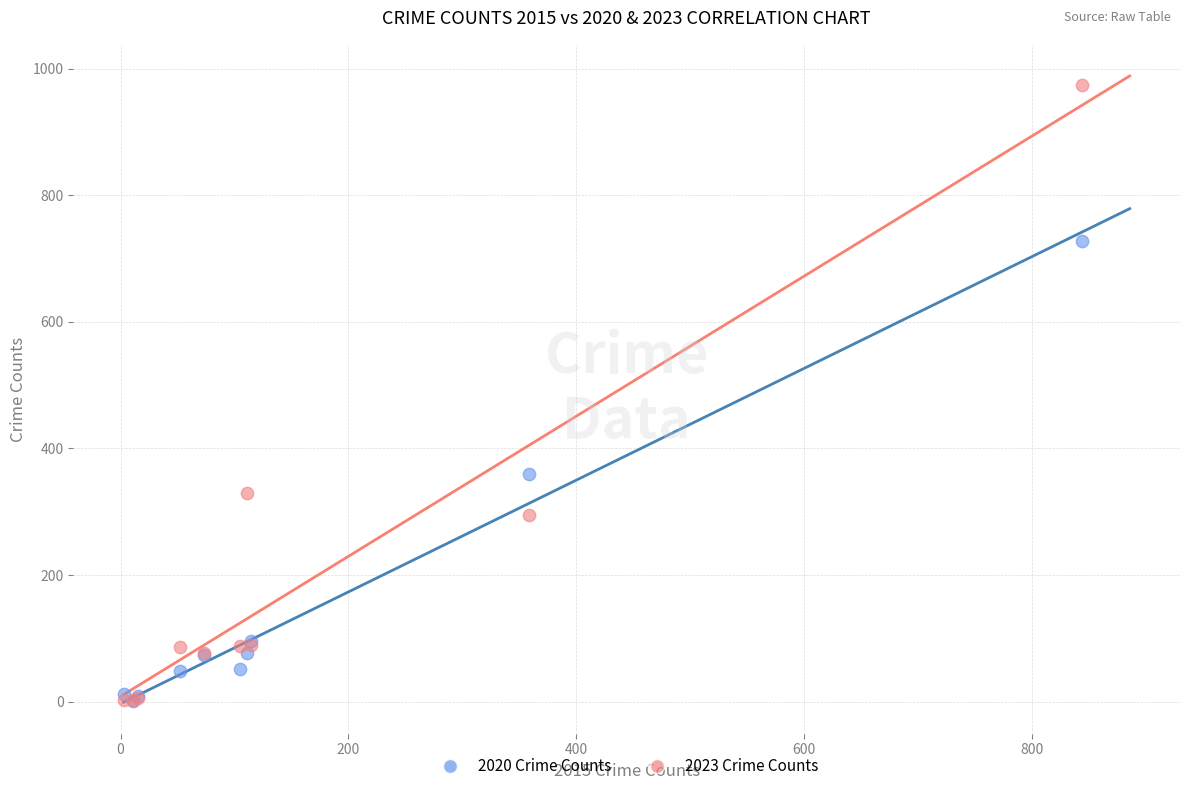

What are all the series names shown in the legend?

2020 Crime Counts, 2023 Crime Counts